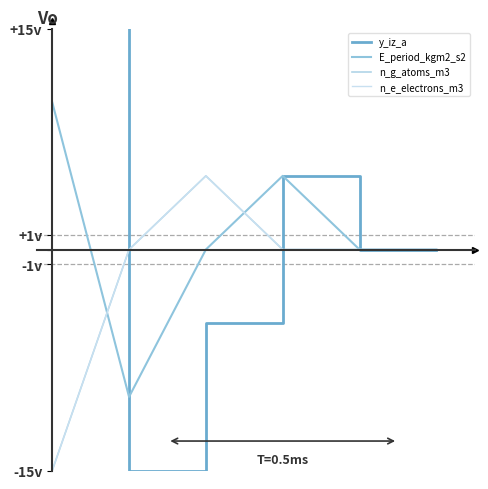

Rank the series at 4 from lowest to highest value.

y_iz_a, E_period_kgm2_s2, n_g_atoms_m3, n_e_electrons_m3